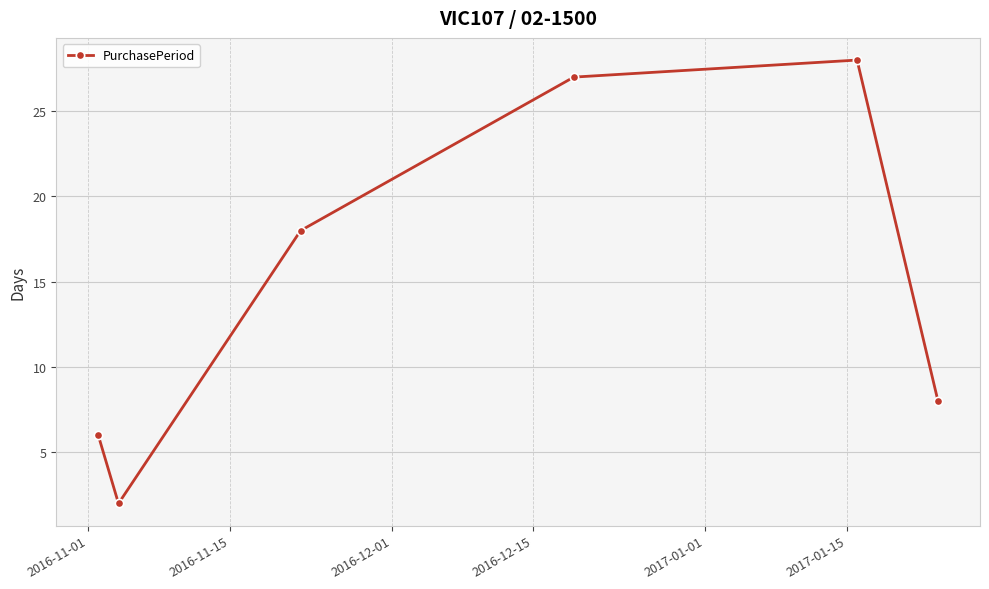

What is the maximum value shown in the chart?

28